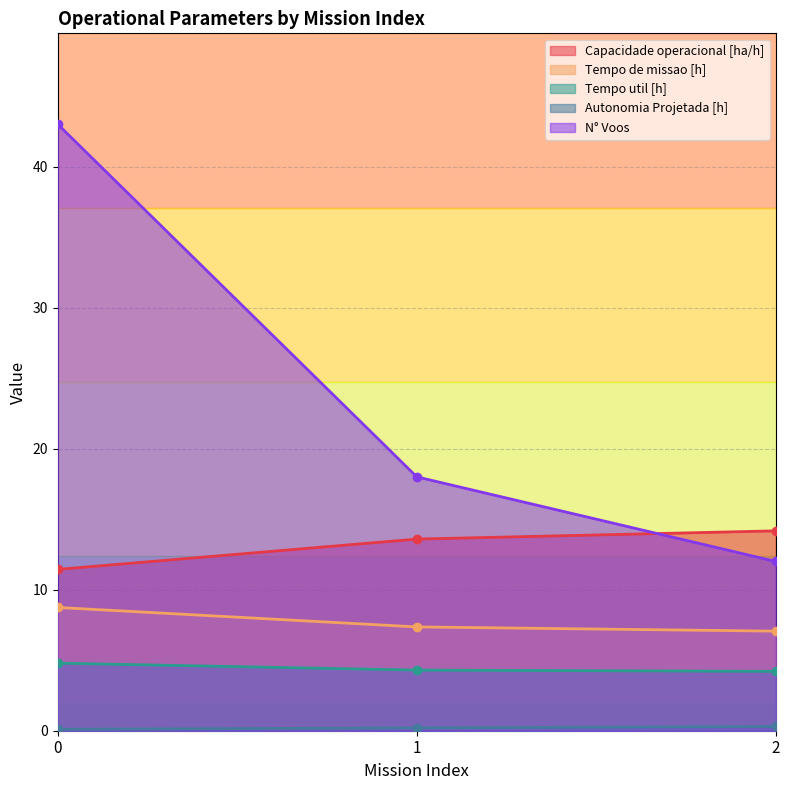

Count the number of categories in the chart.

3